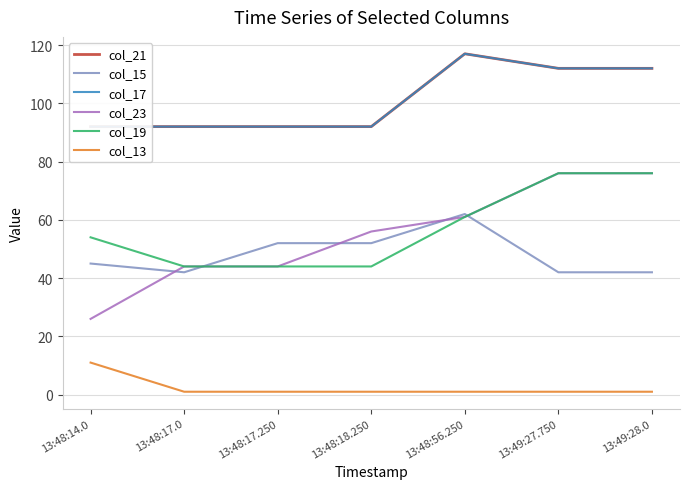

True or false: col_13 has a value of 0 at 13:48:17.250.

False